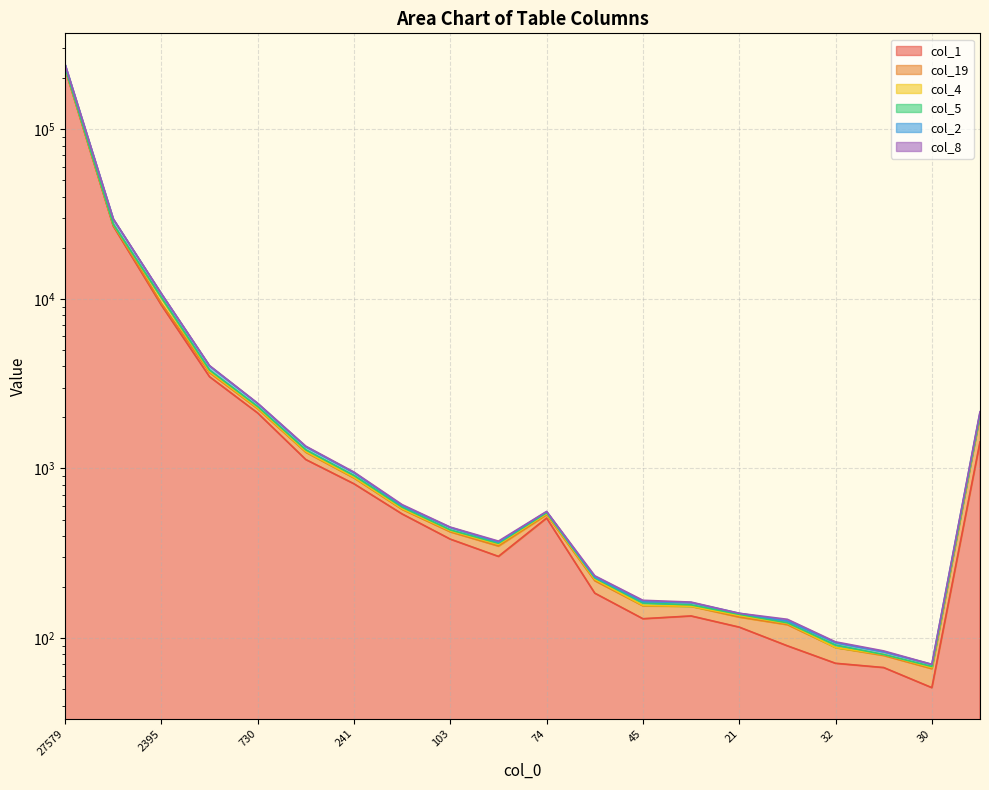

The value of col_1 at 74 is 510. True or false?

True